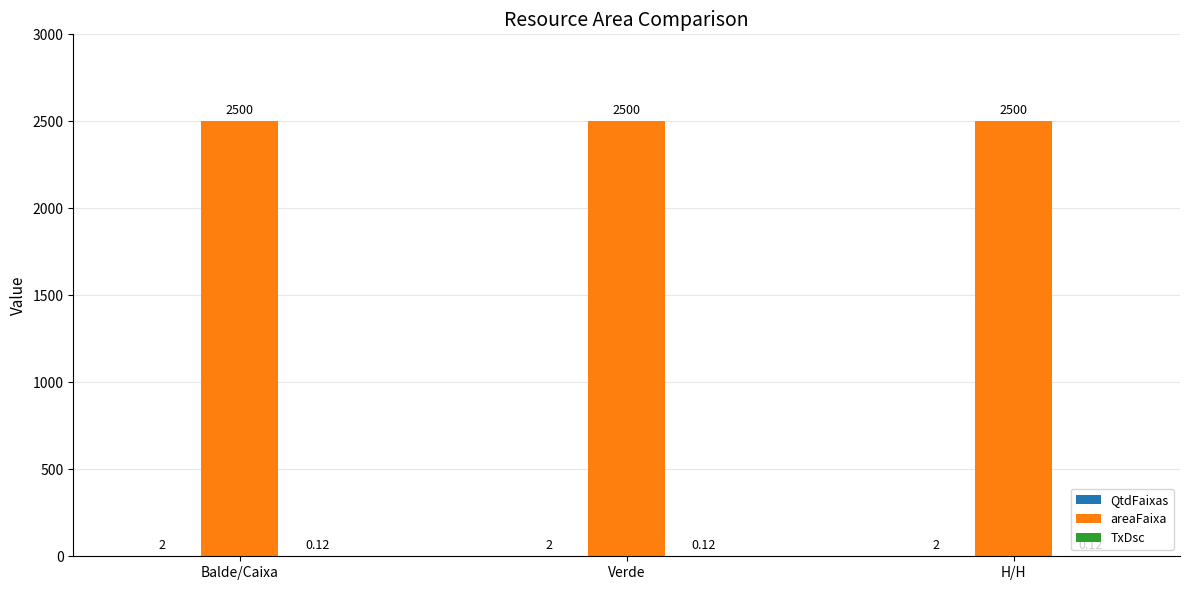

Which series has the largest total across all categories?

areaFaixa